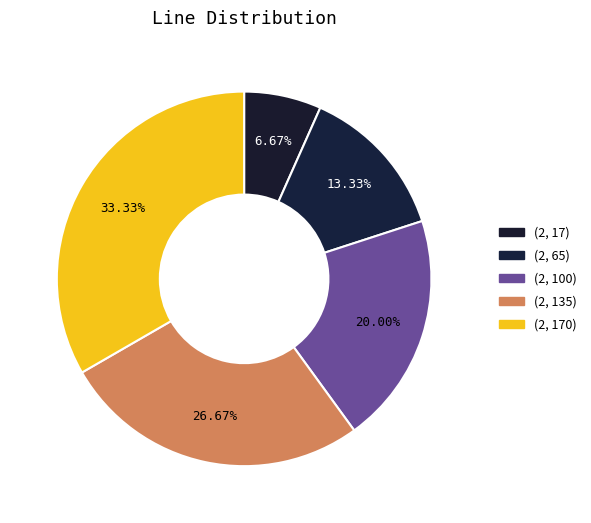

Is it true that (2, 135) is 39% of the pie?

False